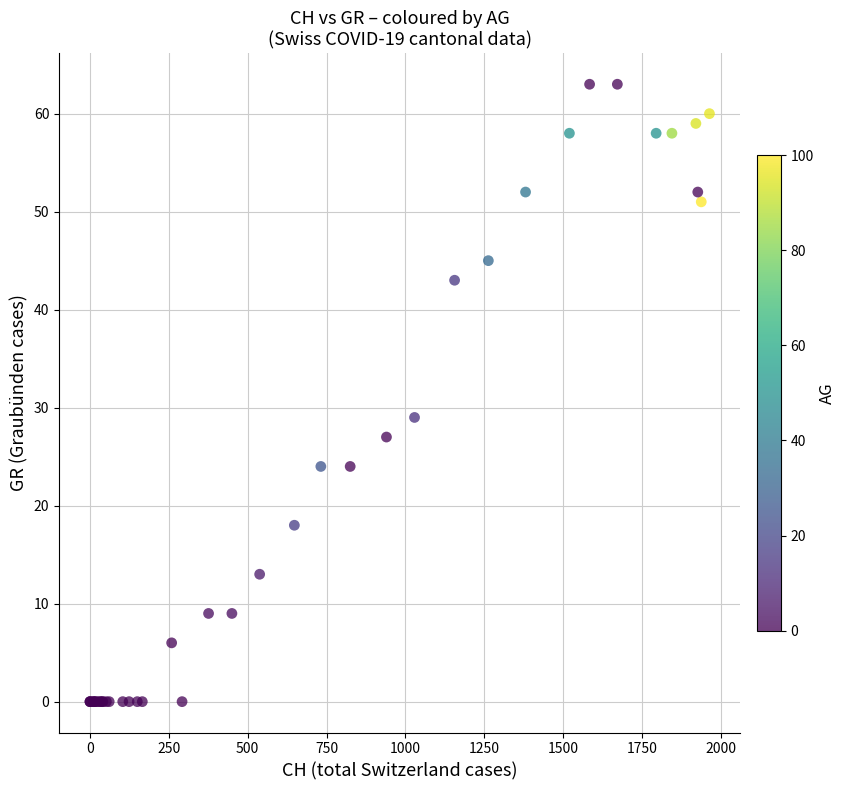

What Y value in the scatter plot is closest to 31?

29